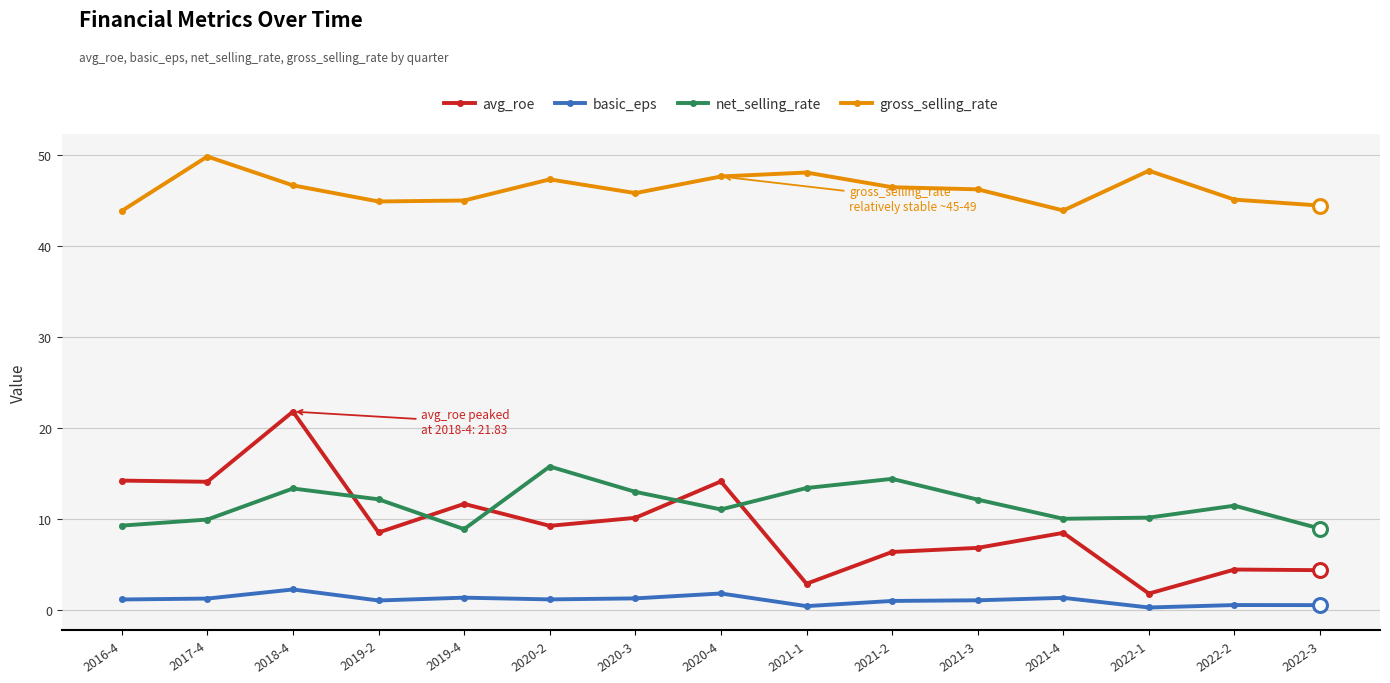

Is it true that basic_eps equals 1.2 at 2020-2?

True